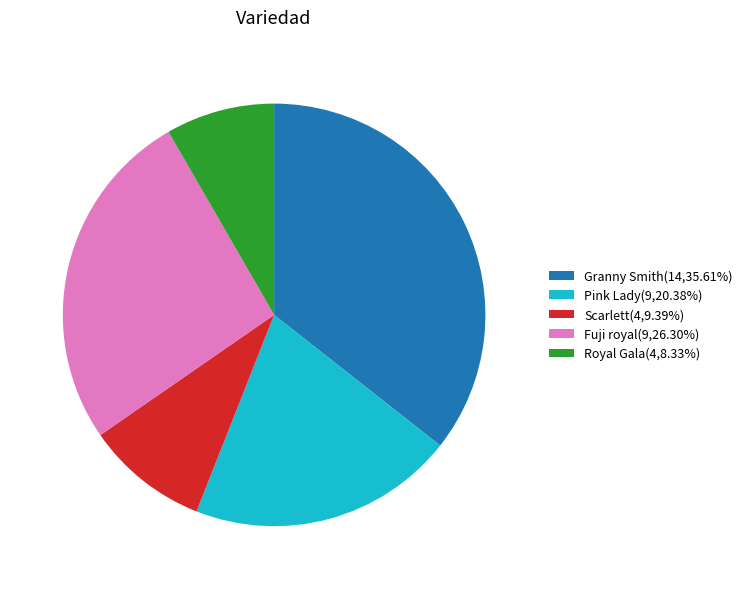

Is Pink Lady(9,20.38%) the majority of the pie?

No